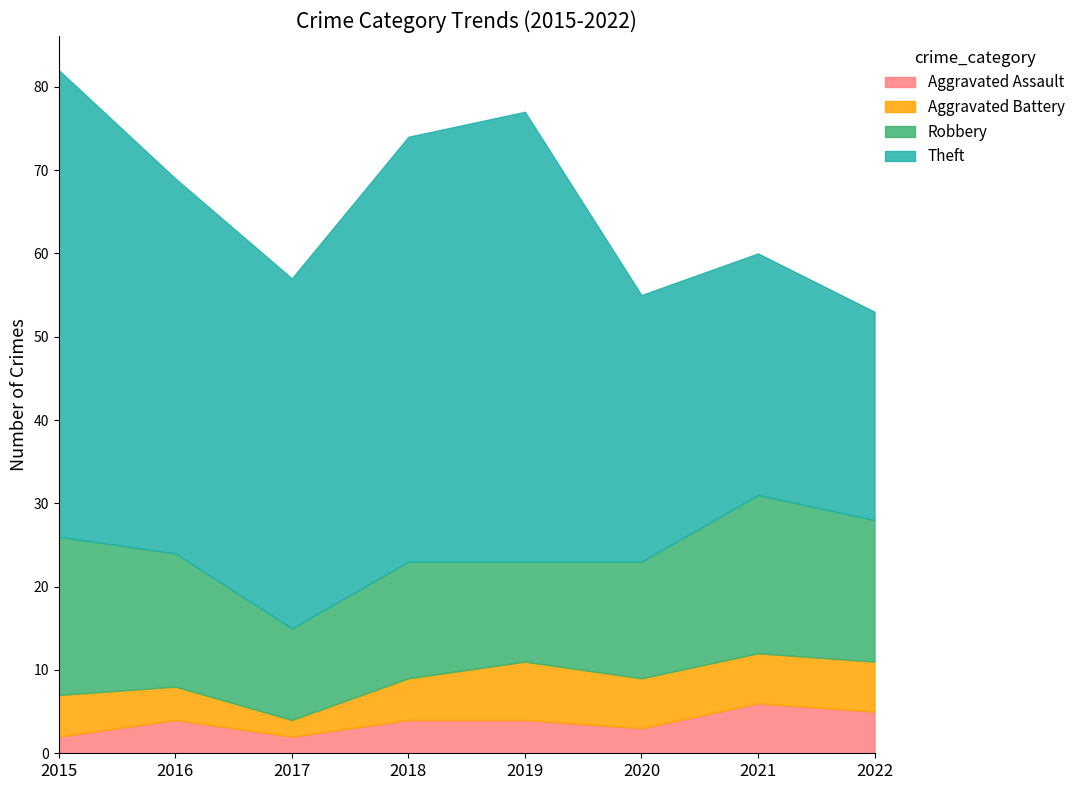

True or false: Theft has more than 2 points higher than both neighbors.

False